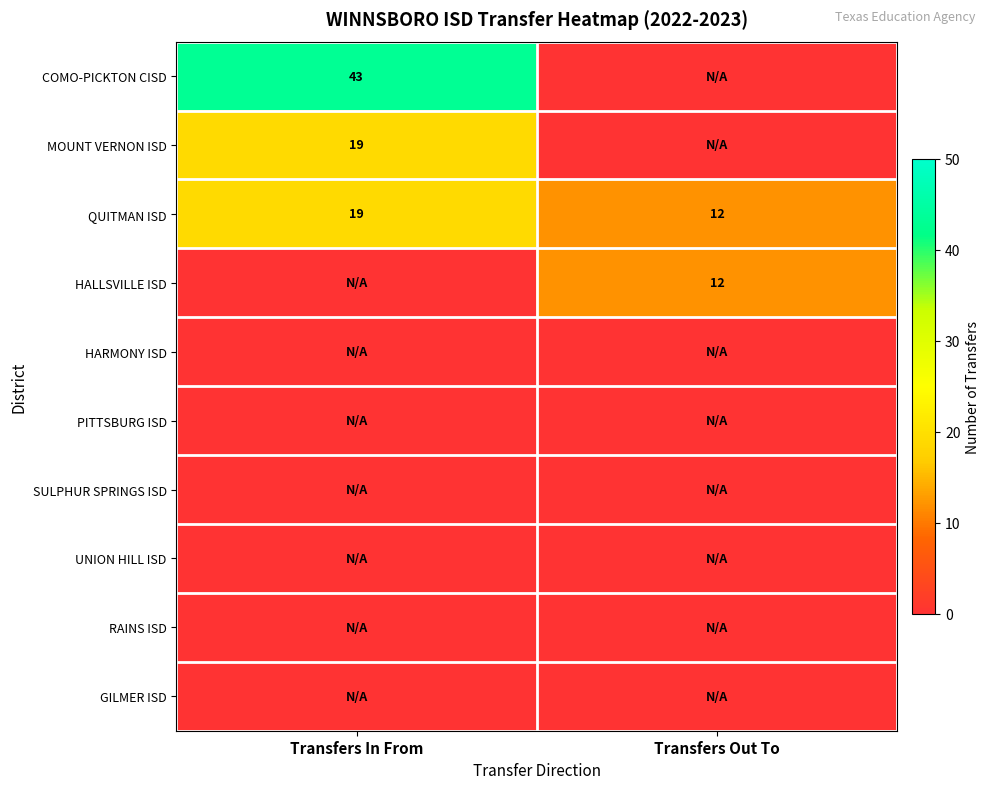

Is it true that QUITMAN ISD equals 12 at Transfers Out To?

True